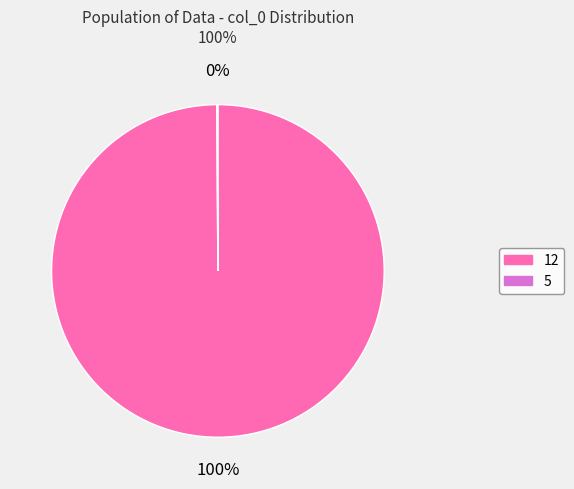

To the nearest percent, what is the difference between the largest and smallest slice percentages?

100%